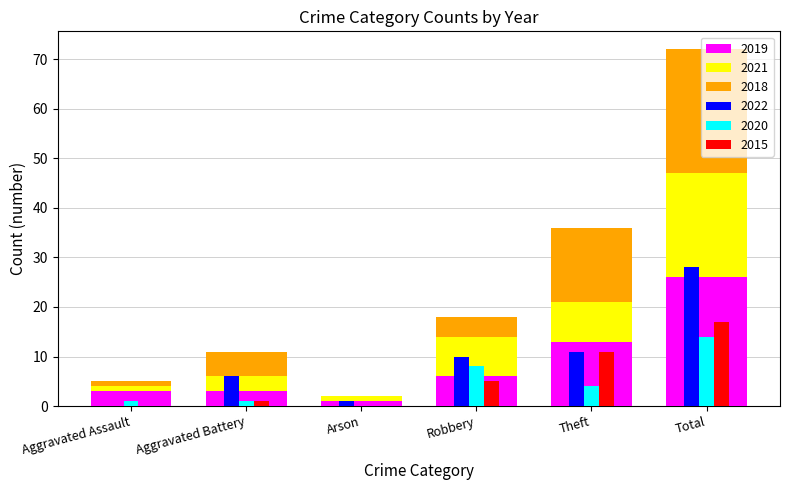

At how many categories does at least one series exceed 15?

1